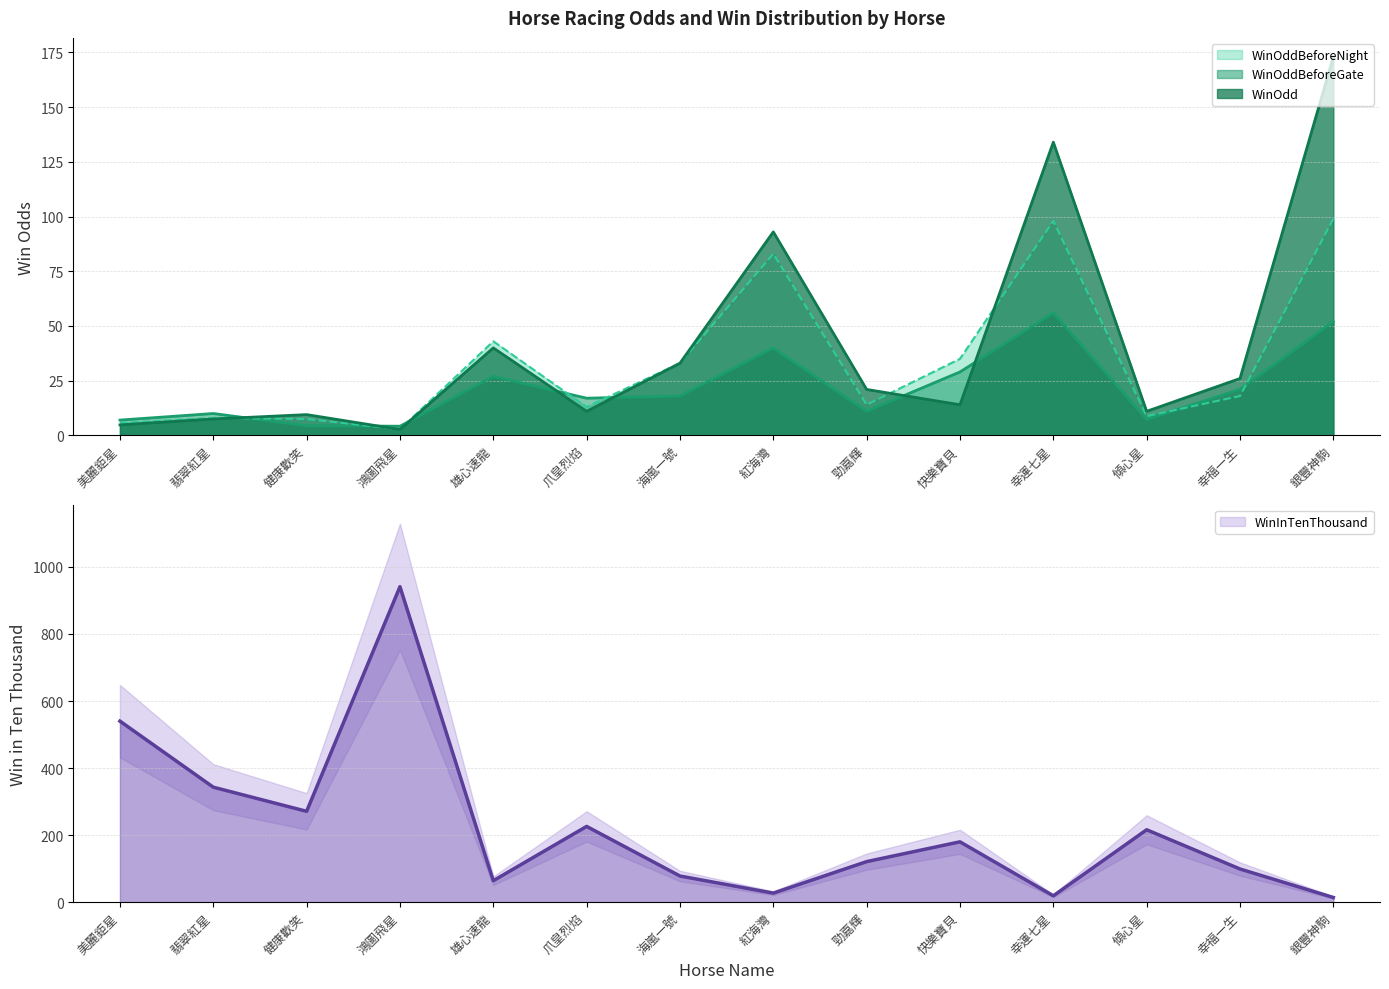

What are all the series names shown in the legend?

WinOddBeforeNight, WinOddBeforeGate, WinOdd, WinInTenThousand